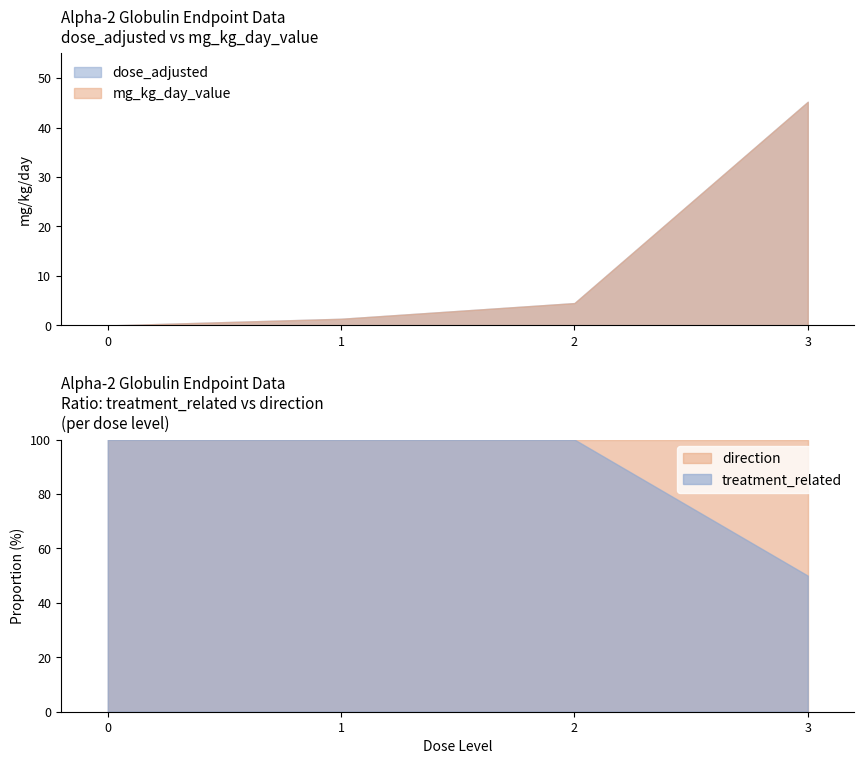

The value of treatment_related at 3 is 82.7. True or false?

False